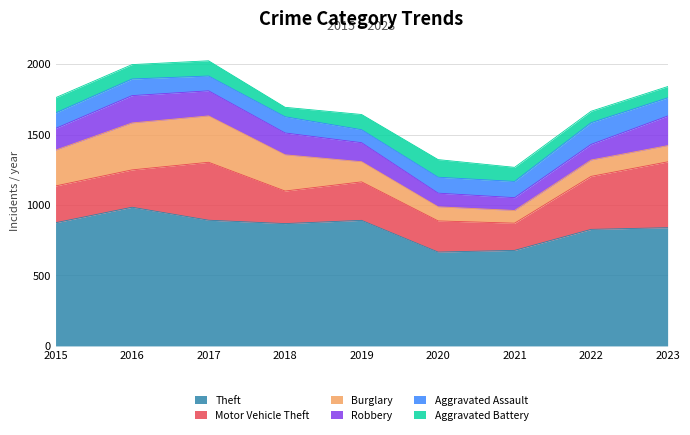

Reading left to right, what are all the values shown in this chart?

Theft: 2015=874	2016=984	2017=892	2018=868	2019=891	2020=666	2021=678	2022=827	2023=839
Motor Vehicle Theft: 2015=261	2016=265	2017=411	2018=231	2019=273	2020=221	2021=193	2022=376	2023=467
Burglary: 2015=254	2016=333	2017=329	2018=257	2019=143	2020=100	2021=90	2022=116	2023=115
Robbery: 2015=154	2016=194	2017=178	2018=155	2019=135	2020=97	2021=91	2022=111	2023=210
Aggravated Assault: 2015=110	2016=118	2017=105	2018=115	2019=92	2020=113	2021=115	2022=154	2023=129
Aggravated Battery: 2015=108	2016=102	2017=108	2018=67	2019=108	2020=125	2021=100	2022=81	2023=80